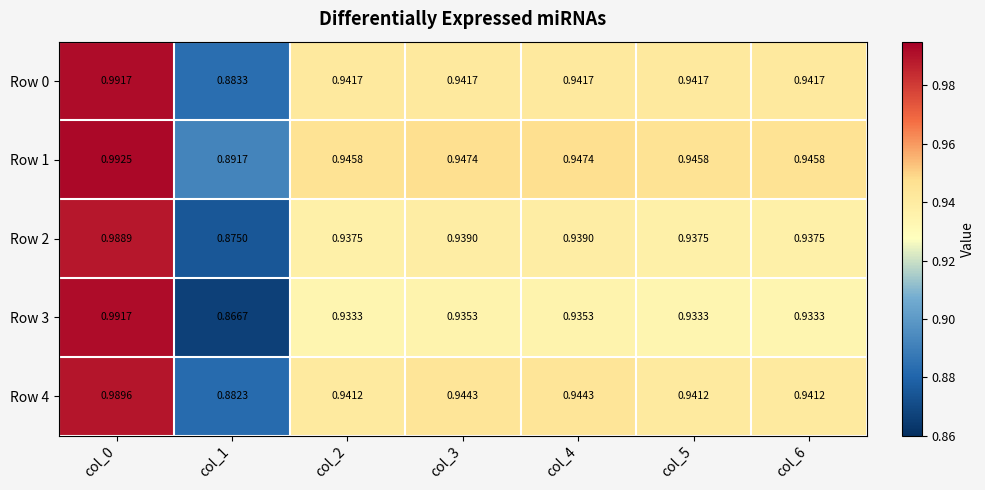

Is the value of Row 4 at col_2 greater than the value of Row 2 at col_6?

Yes